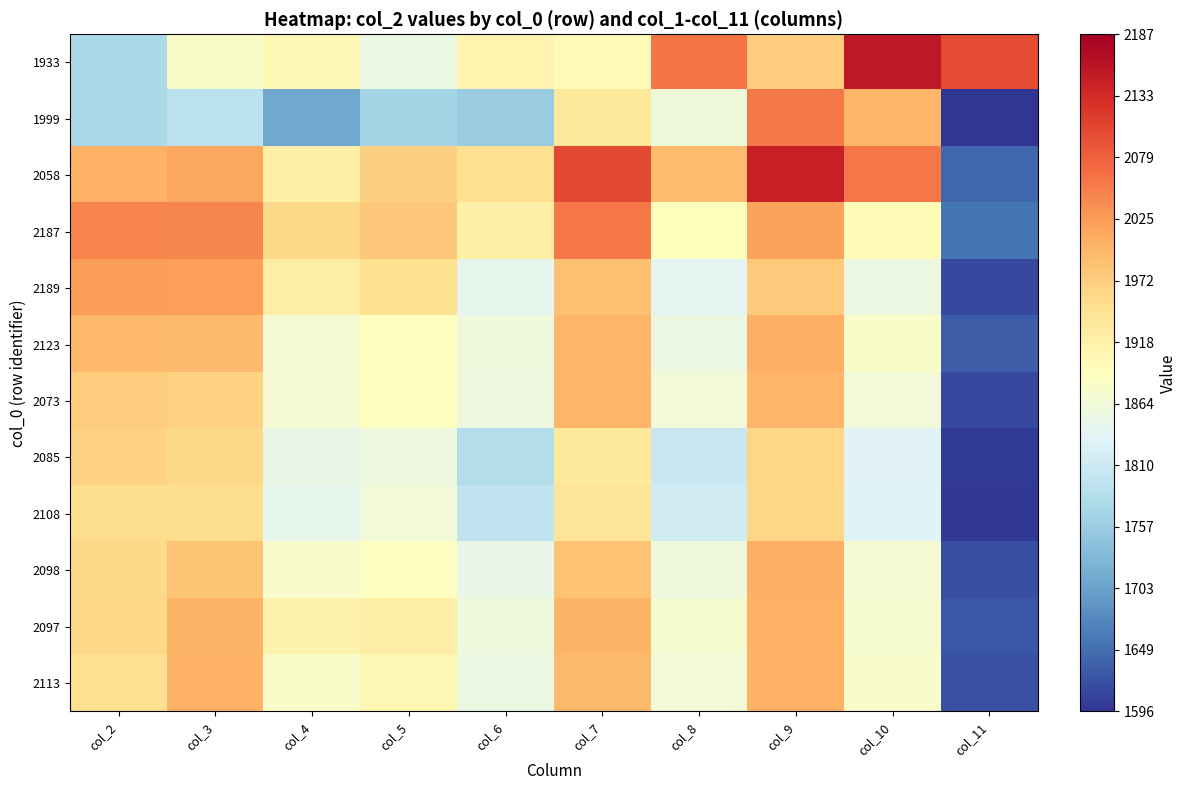

Reading right to left, extract all data points from this chart.

1933: col_11=2100	col_10=2155	col_9=1973	col_8=2062	col_7=1899	col_6=1911	col_5=1854	col_4=1907	col_3=1880	col_2=1775
1999: col_11=1596	col_10=2000	col_9=2056	col_8=1863	col_7=1935	col_6=1756	col_5=1769	col_4=1711	col_3=1794	col_2=1775
2058: col_11=1644	col_10=2059	col_9=2146	col_8=1993	col_7=2102	col_6=1951	col_5=1968	col_4=1923	col_3=2016	col_2=2004
2187: col_11=1658	col_10=1900	col_9=2020	col_8=1894	col_7=2059	col_6=1921	col_5=1977	col_4=1958	col_3=2045	col_2=2047
2189: col_11=1615	col_10=1856	col_9=1976	col_8=1840	col_7=1988	col_6=1844	col_5=1948	col_4=1926	col_3=2023	col_2=2024
2123: col_11=1635	col_10=1881	col_9=2006	col_8=1856	col_7=2000	col_6=1860	col_5=1892	col_4=1872	col_3=1994	col_2=1997
2073: col_11=1616	col_10=1864	col_9=2000	col_8=1864	col_7=2000	col_6=1857	col_5=1893	col_4=1870	col_3=1967	col_2=1974
2085: col_11=1601	col_10=1836	col_9=1963	col_8=1807	col_7=1935	col_6=1785	col_5=1858	col_4=1852	col_3=1958	col_2=1966
2108: col_11=1599	col_10=1833	col_9=1963	col_8=1816	col_7=1942	col_6=1799	col_5=1864	col_4=1844	col_3=1952	col_2=1953
2098: col_11=1620	col_10=1871	col_9=2005	col_8=1860	col_7=1985	col_6=1848	col_5=1891	col_4=1879	col_3=1982	col_2=1958
2097: col_11=1627	col_10=1874	col_9=2004	col_8=1875	col_7=2002	col_6=1860	col_5=1924	col_4=1913	col_3=2002	col_2=1959
2113: col_11=1623	col_10=1879	col_9=2004	col_8=1864	col_7=1995	col_6=1854	col_5=1906	col_4=1882	col_3=2004	col_2=1951